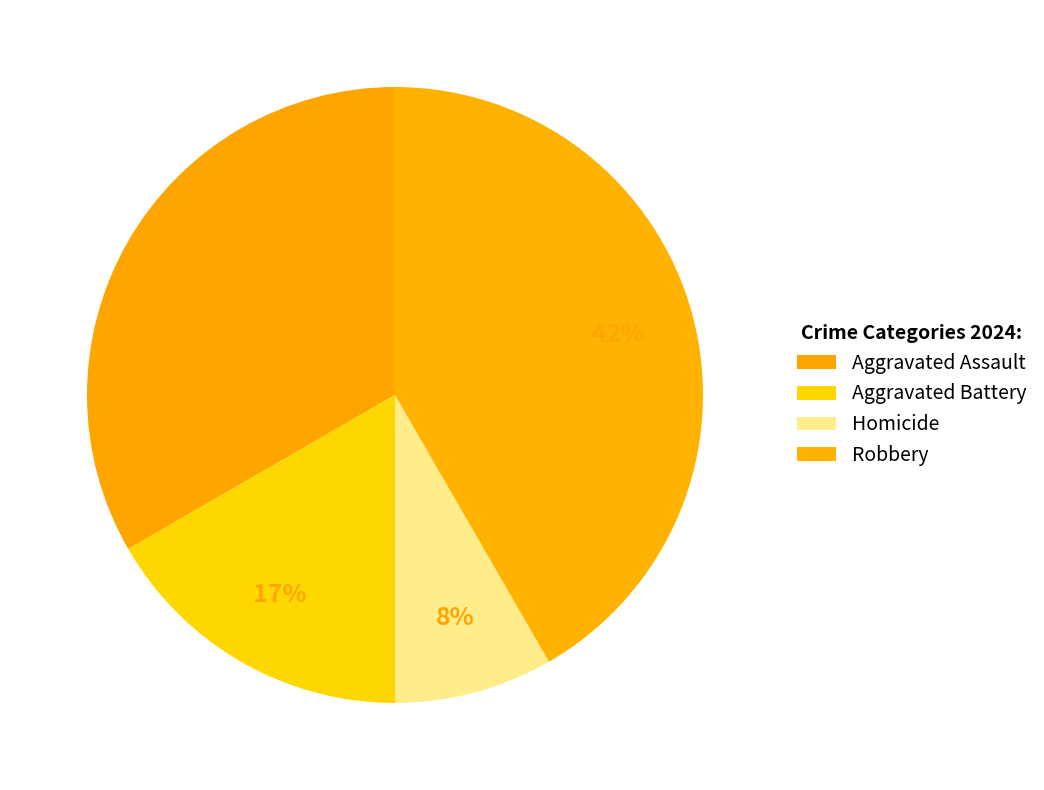

Count the number of slices in the pie.

4